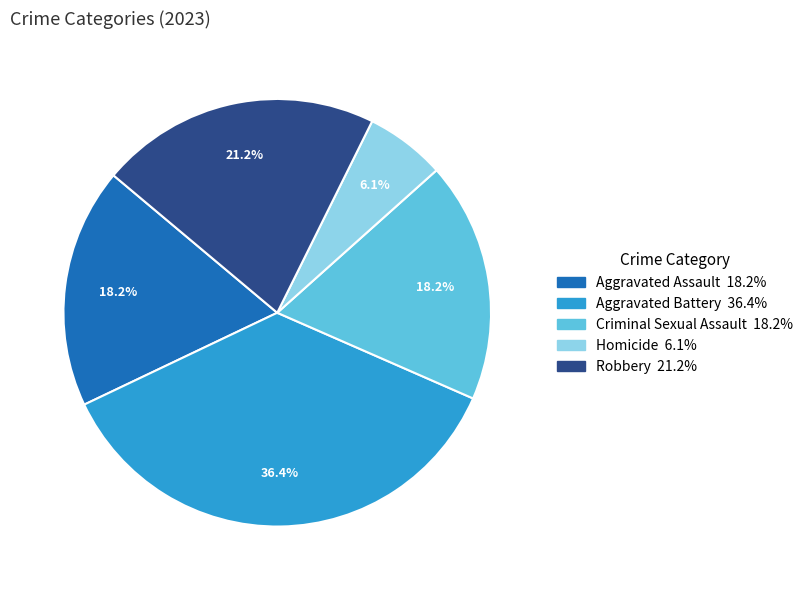

True or false: Robbery accounts for 21% of the total.

True